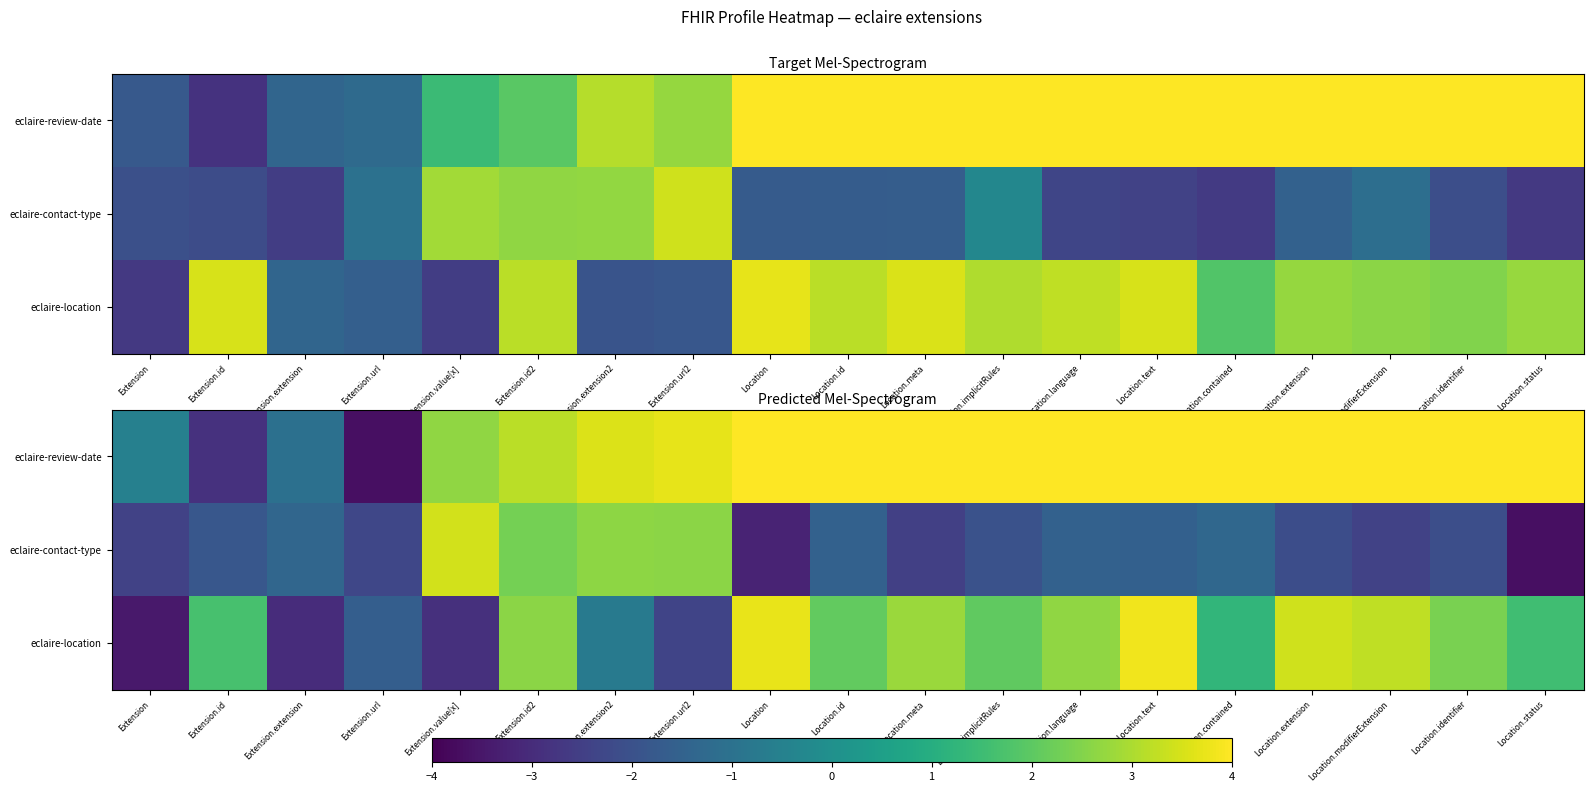

At which category is the sum across all series the highest?

Location